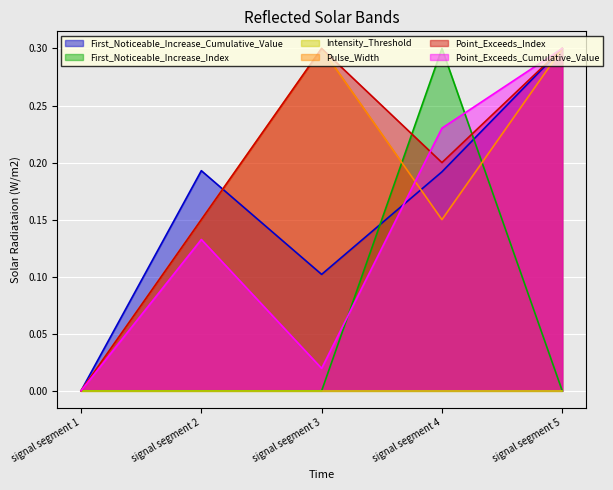

Is it true that Pulse_Width equals 0.1 at signal segment 4?

True